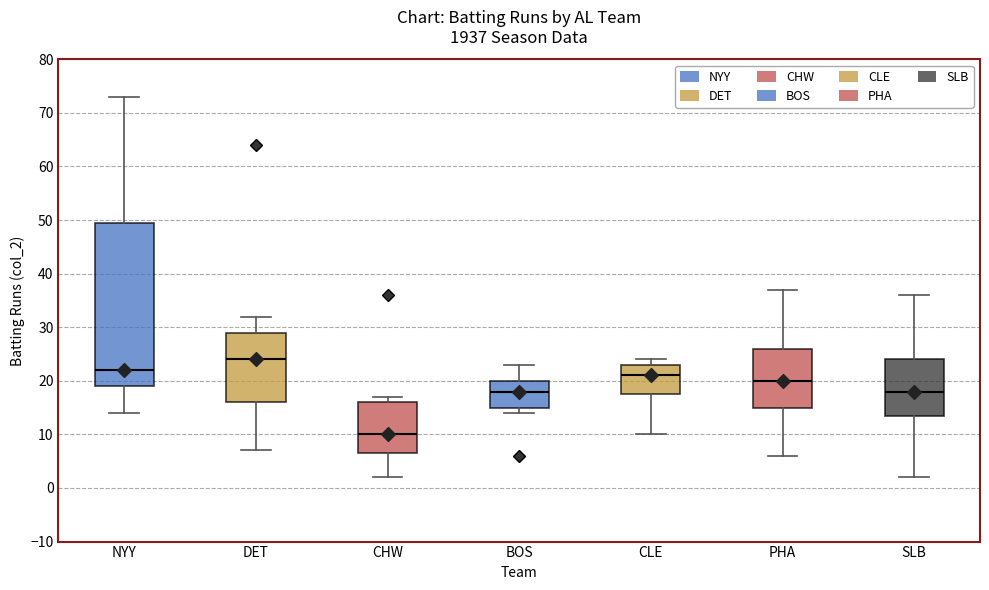

Which box is the tallest, from its lower edge to its upper edge?

NYY